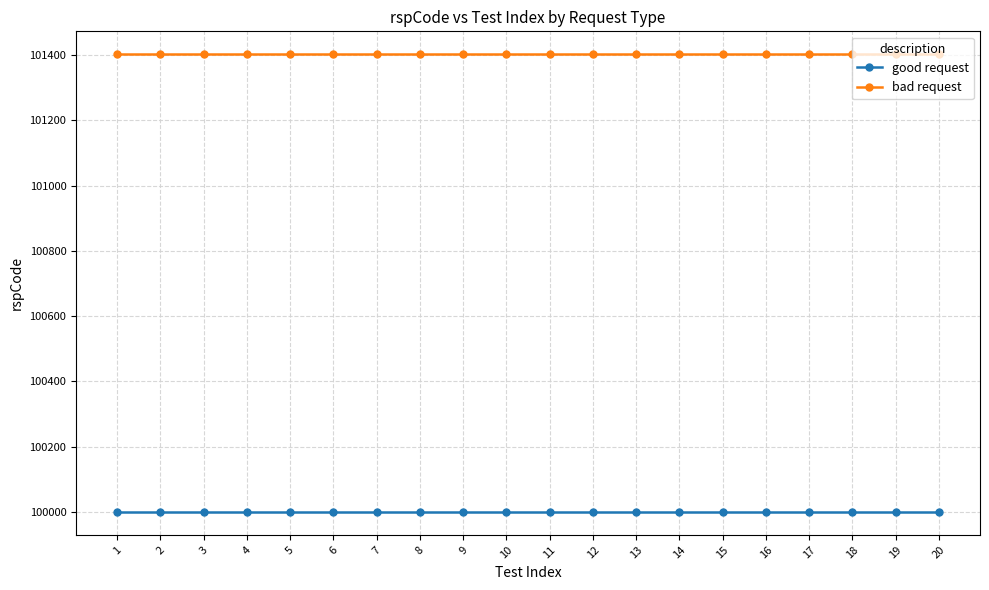

What is the total value across all series at 10?

201403